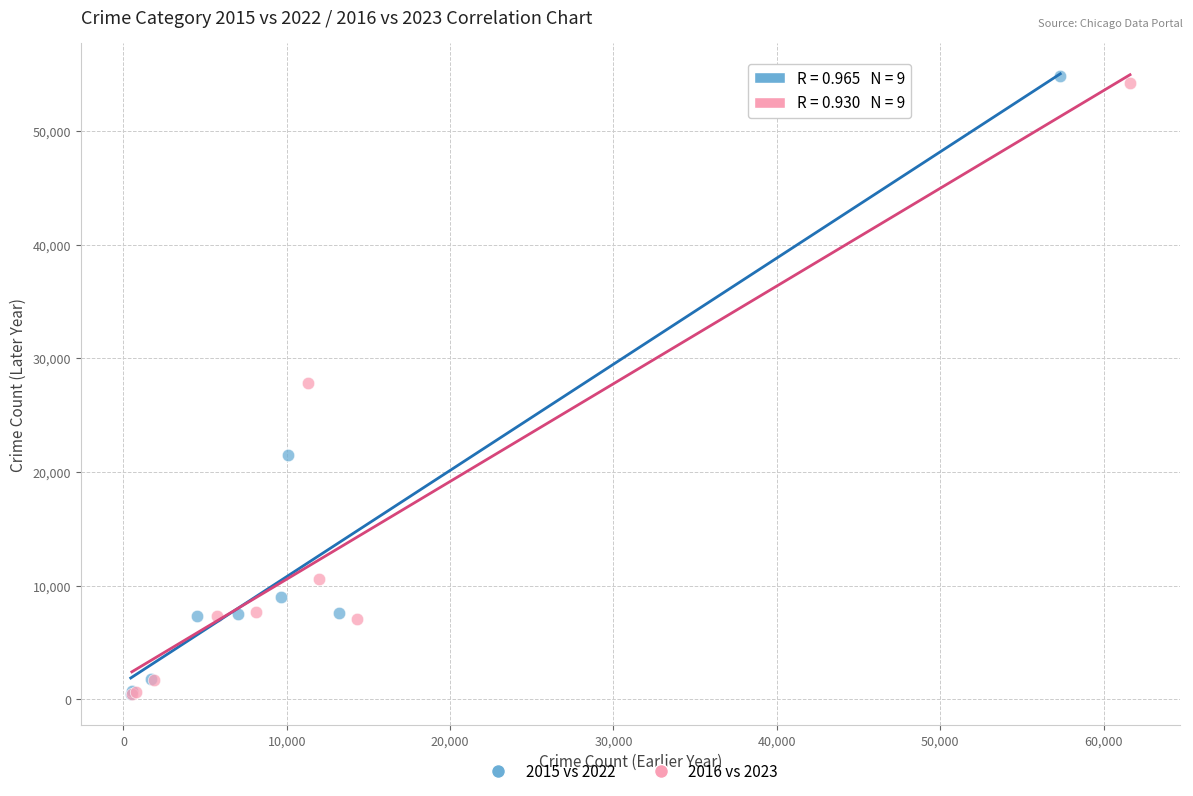

Which series has the largest Y range (max minus min)?

2015 vs 2022